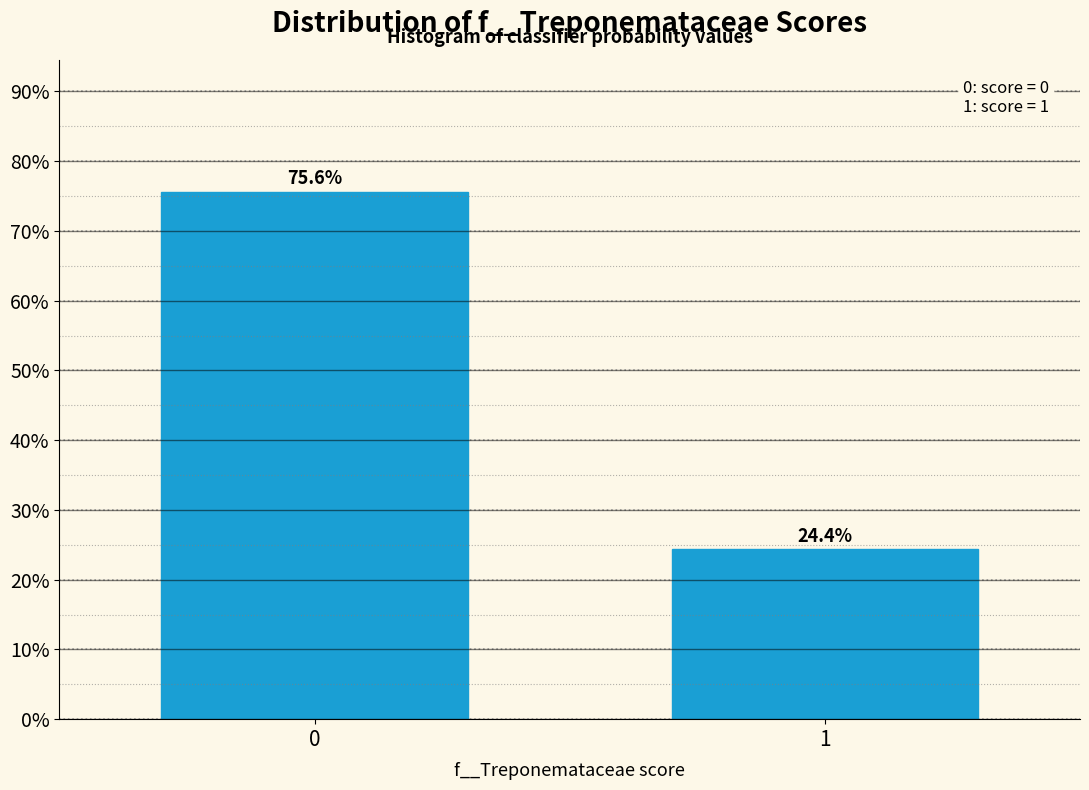

Reading left to right, transcribe all the data shown in this chart.

75.6	24.4